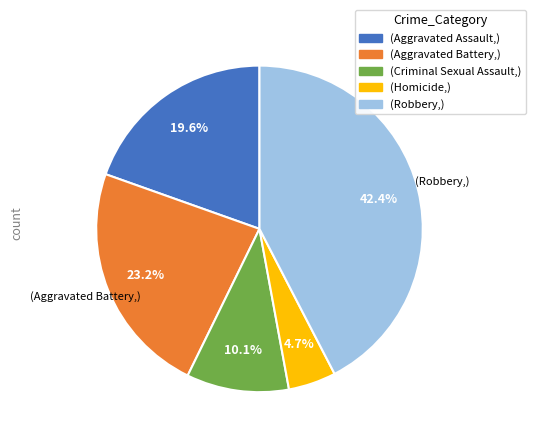

Does any single category account for the majority?

No